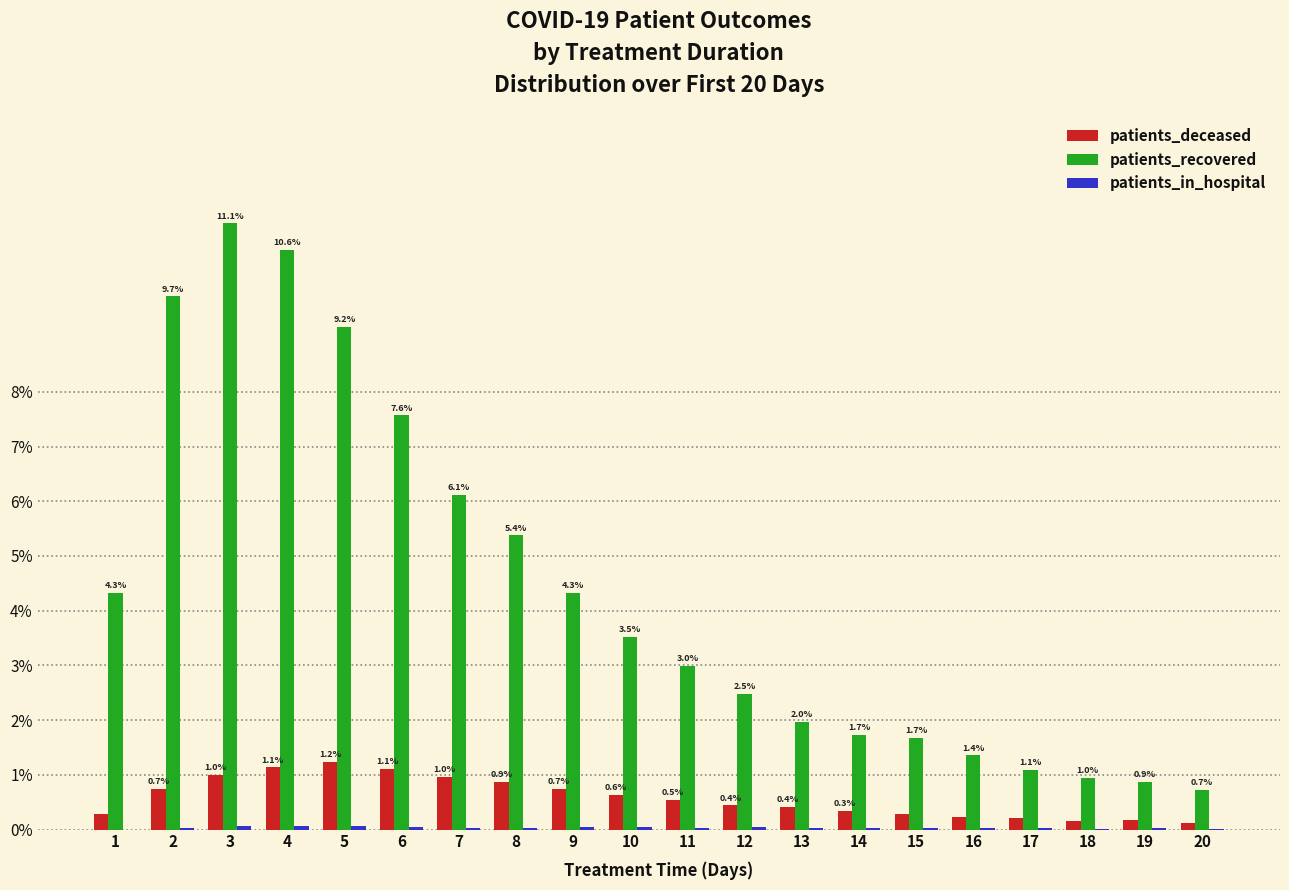

The value of patients_recovered at 15 is 1.7. True or false?

True